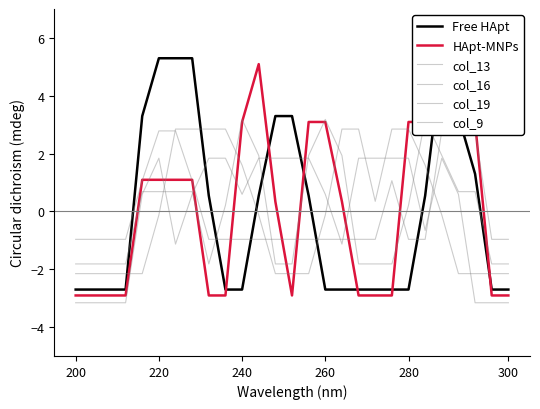

In col_16, how many points are higher than both neighbors (excluding endpoints)?

2